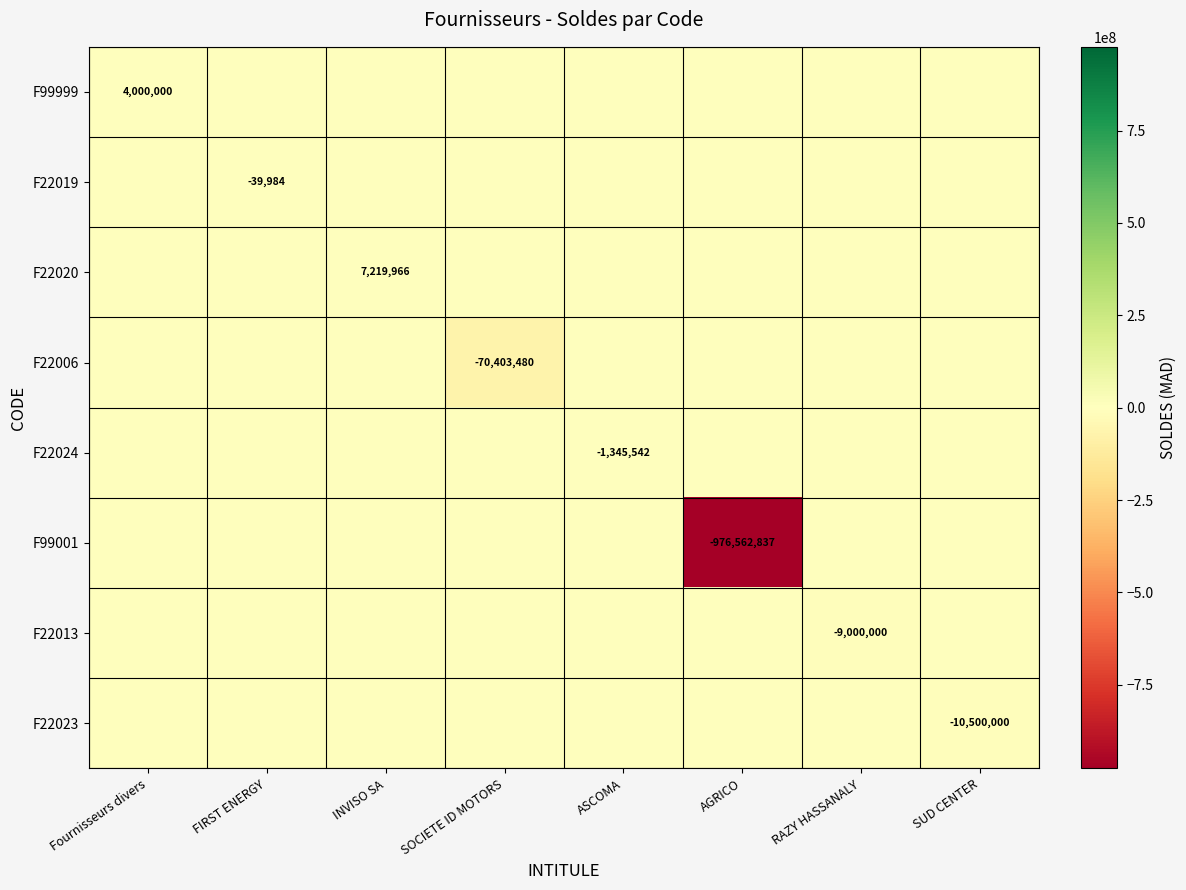

Count the number of categories in the chart.

8